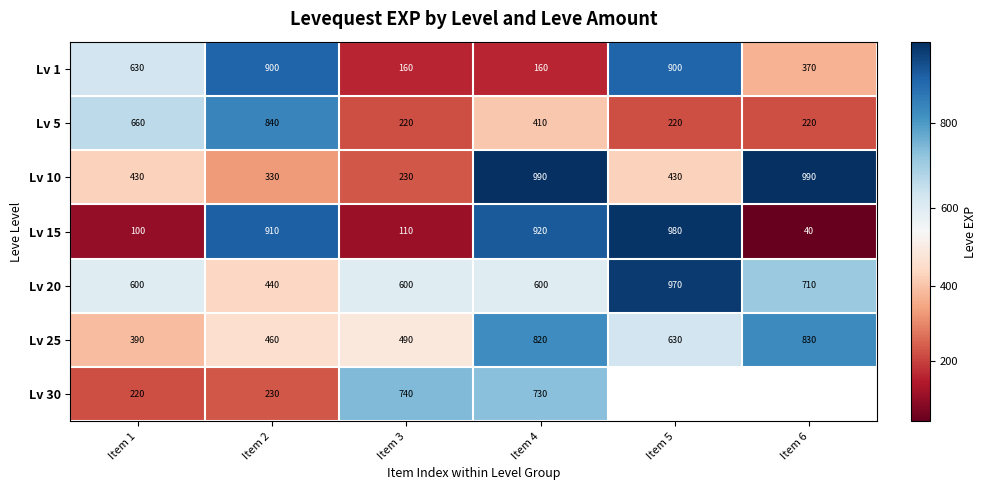

How many series are shown in this chart?

7